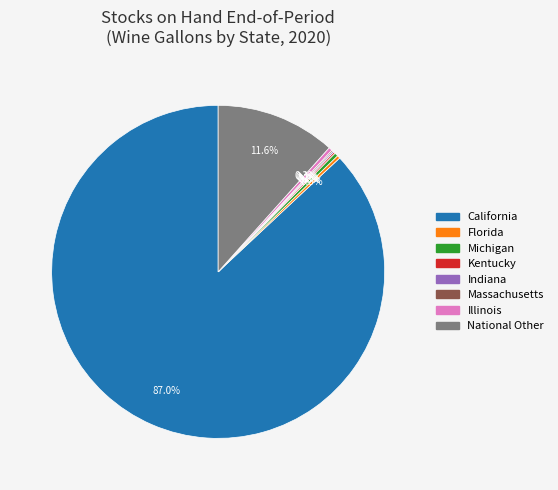

Which category accounts for the majority?

California